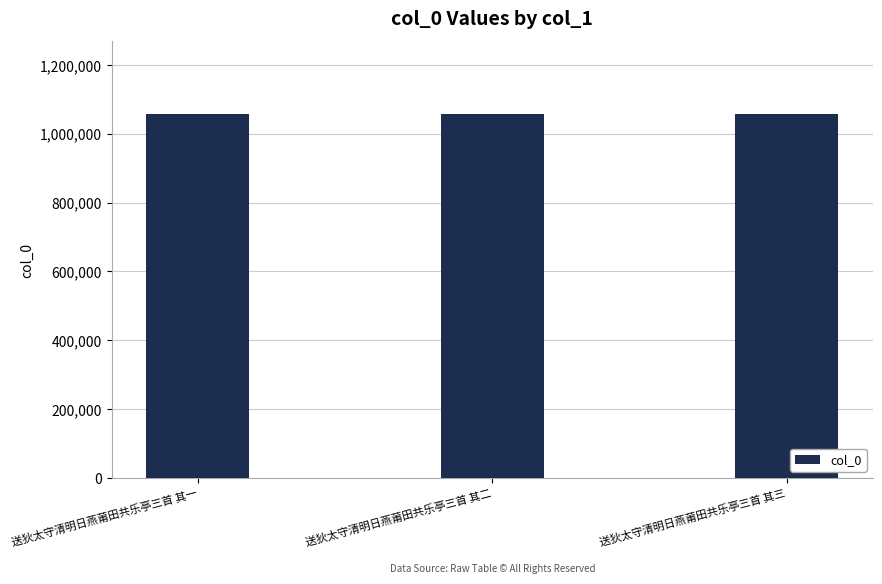

What is the ratio of the value at 送狄太守清明日燕莆田共乐亭三首 其一 to the value at 送狄太守清明日燕莆田共乐亭三首 其二?

1.0